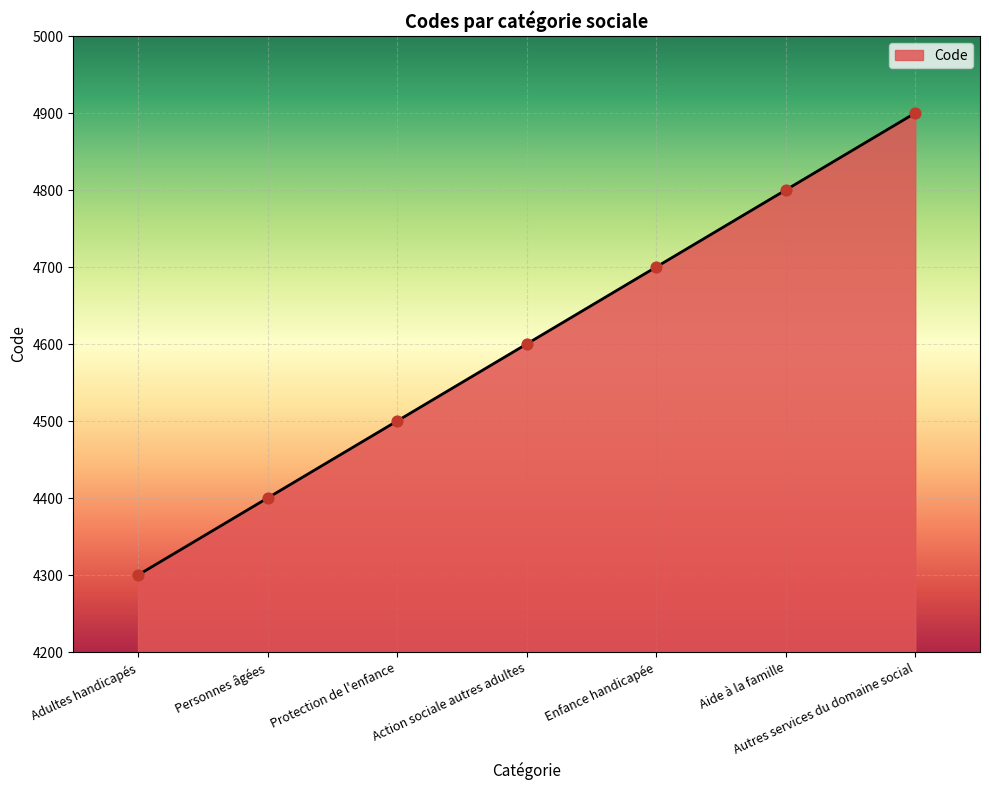

Between Autres services du domaine social and Enfance handicapée, which is larger?

Autres services du domaine social